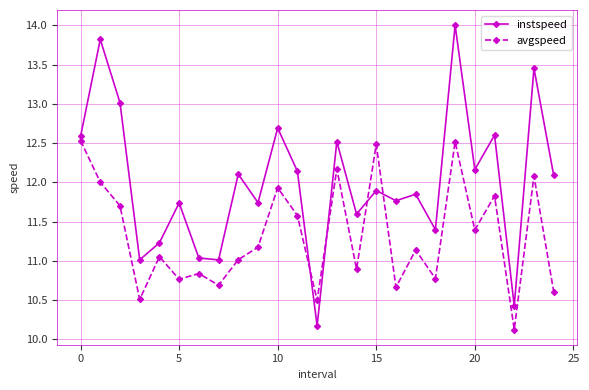

What is the difference between the second highest and minimum values in the avgspeed series?

2.4